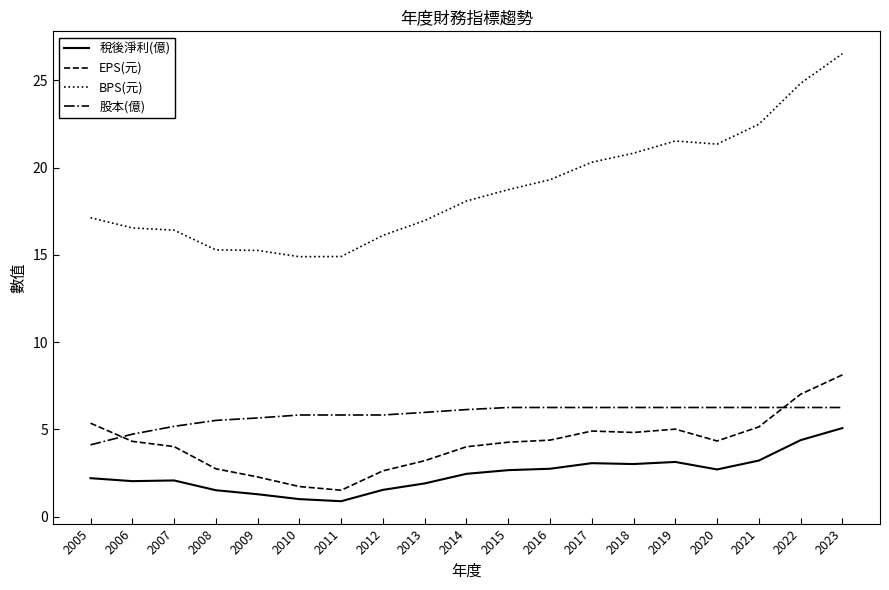

The 股本(億) series shows 9.3 at 2010. True or false?

False